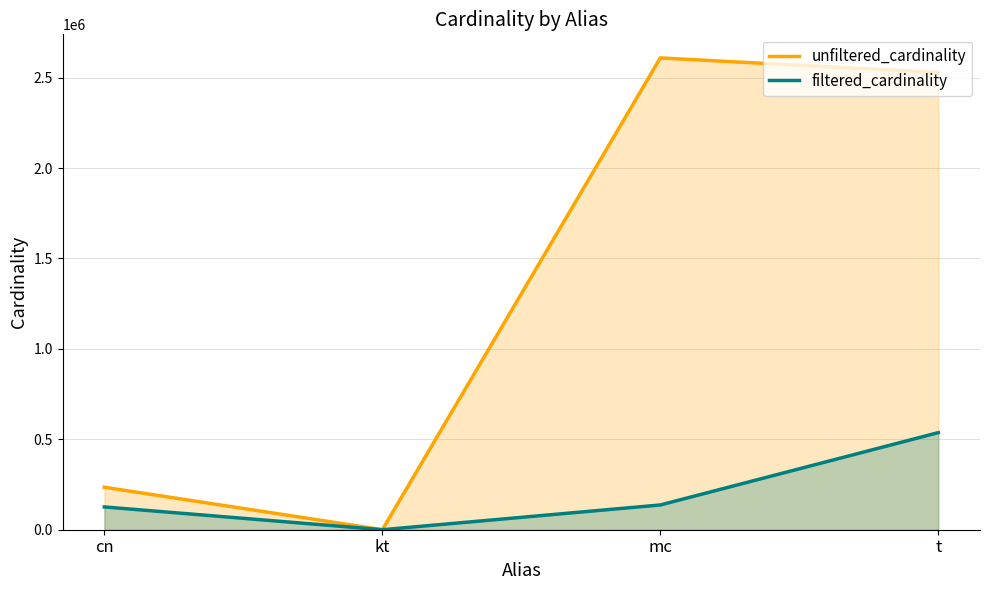

Where does the unfiltered_cardinality series first go above 2528312?

mc